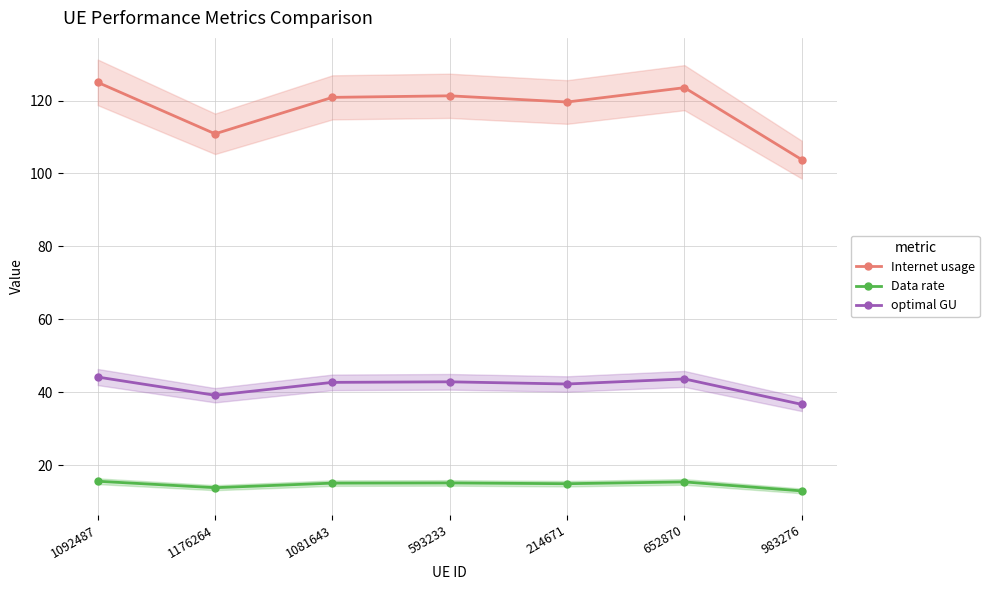

What are all the series names shown in the legend?

Internet usage, Data rate, optimal GU